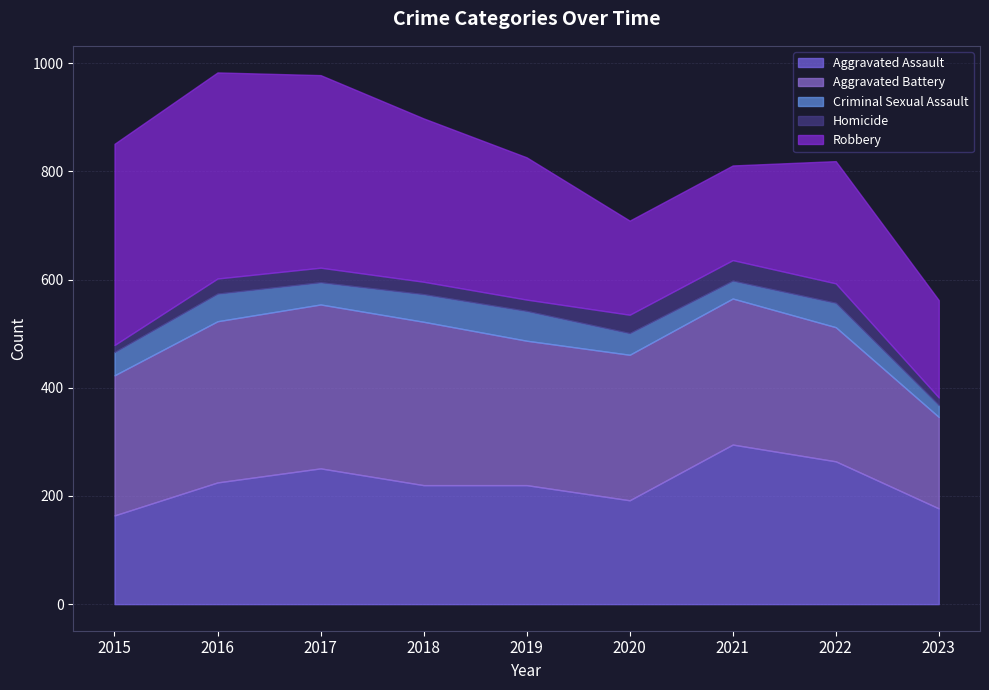

True or false: Robbery and Homicide intersect in this chart.

False